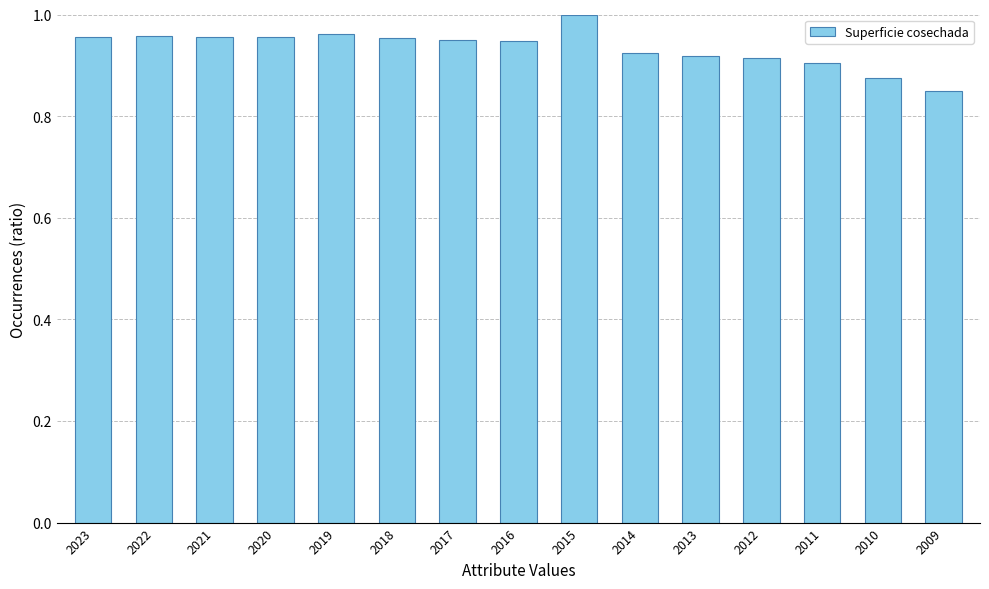

Is it true that the value at 2022 is 1.0?

True